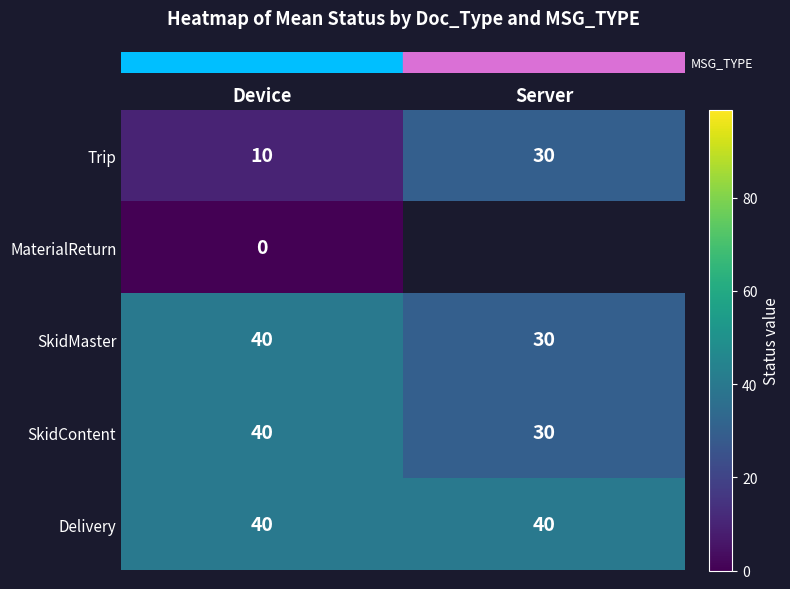

Which has a higher value, Server or Device?

Server